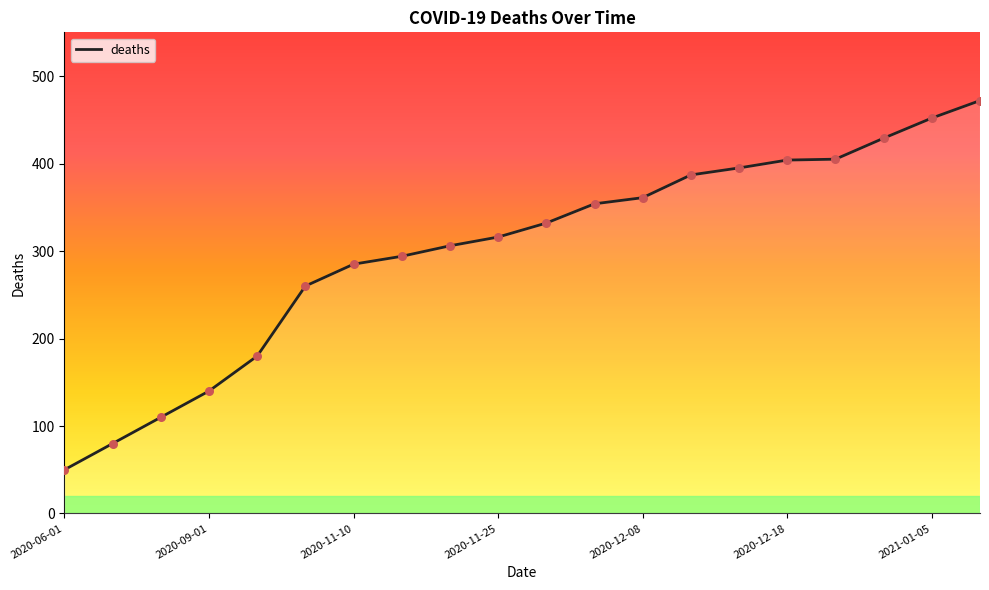

What is the smallest value displayed?

50